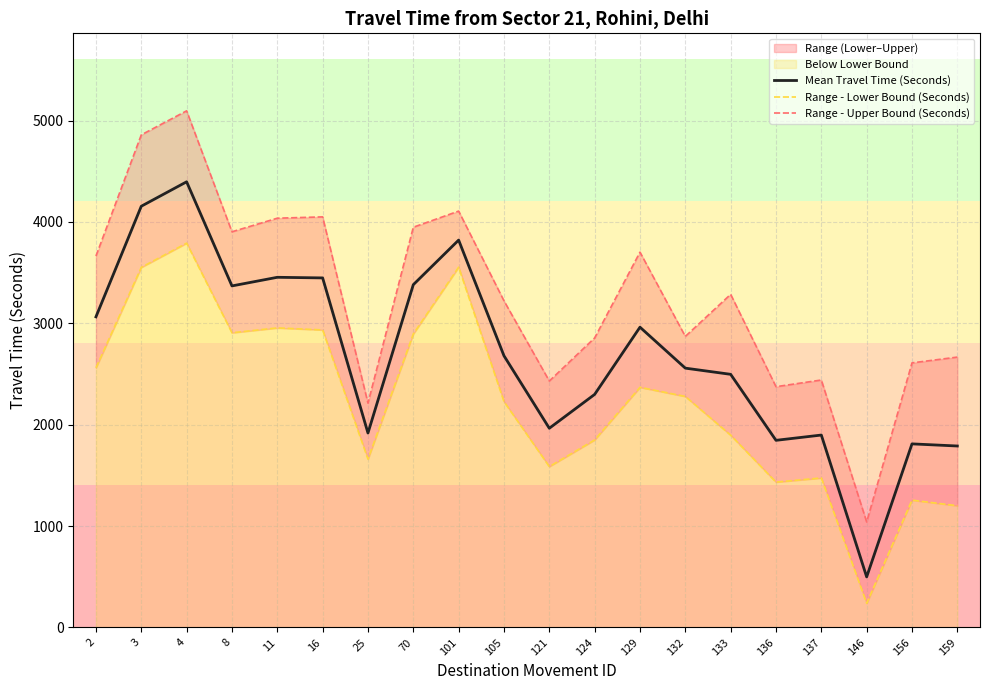

At which category is the sum across all series the highest?

4